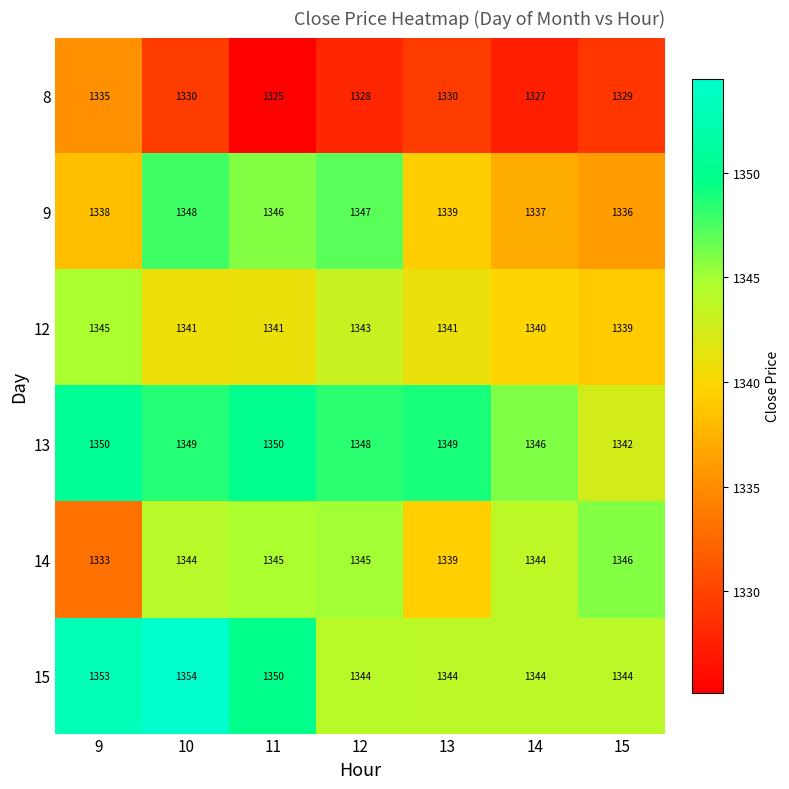

Which series changed the most between 11 and 12?

15